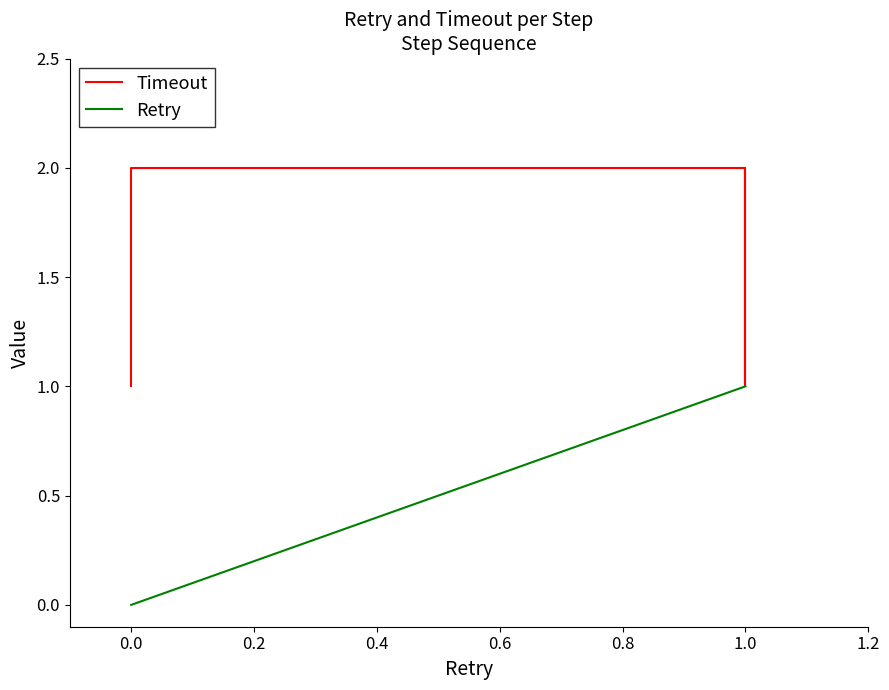

True or false: Timeout and Retry cross at least once.

False